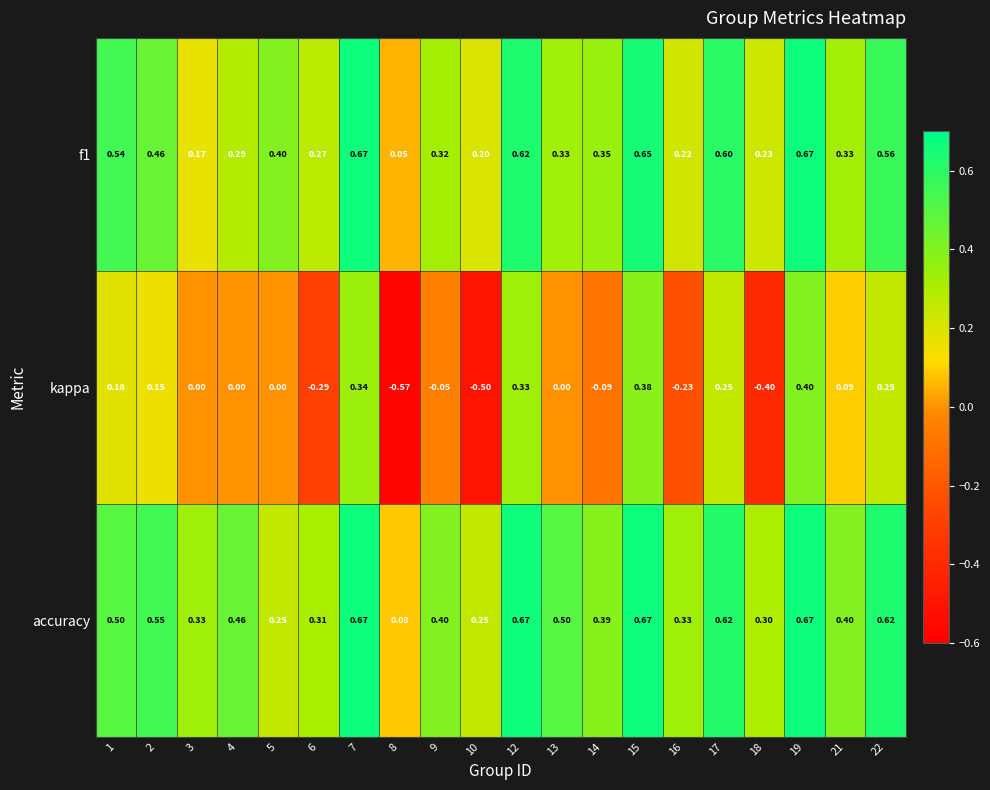

Which series has the largest range (max minus min)?

kappa